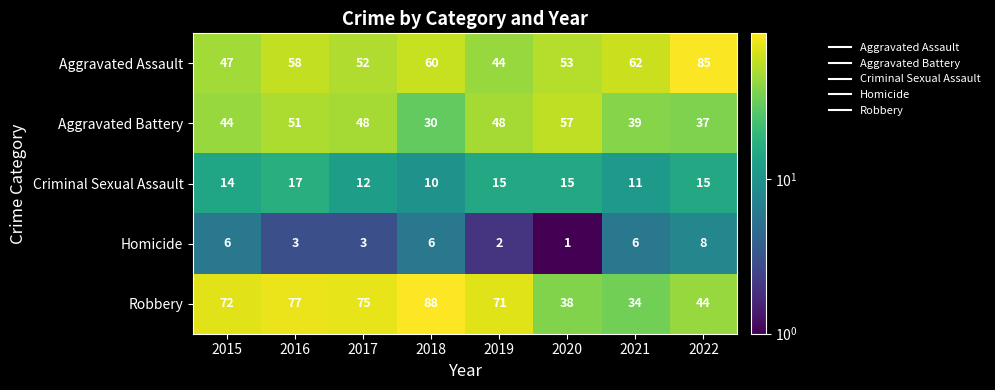

At 2016, list the series in order from smallest to largest.

Homicide, Criminal Sexual Assault, Aggravated Battery, Aggravated Assault, Robbery